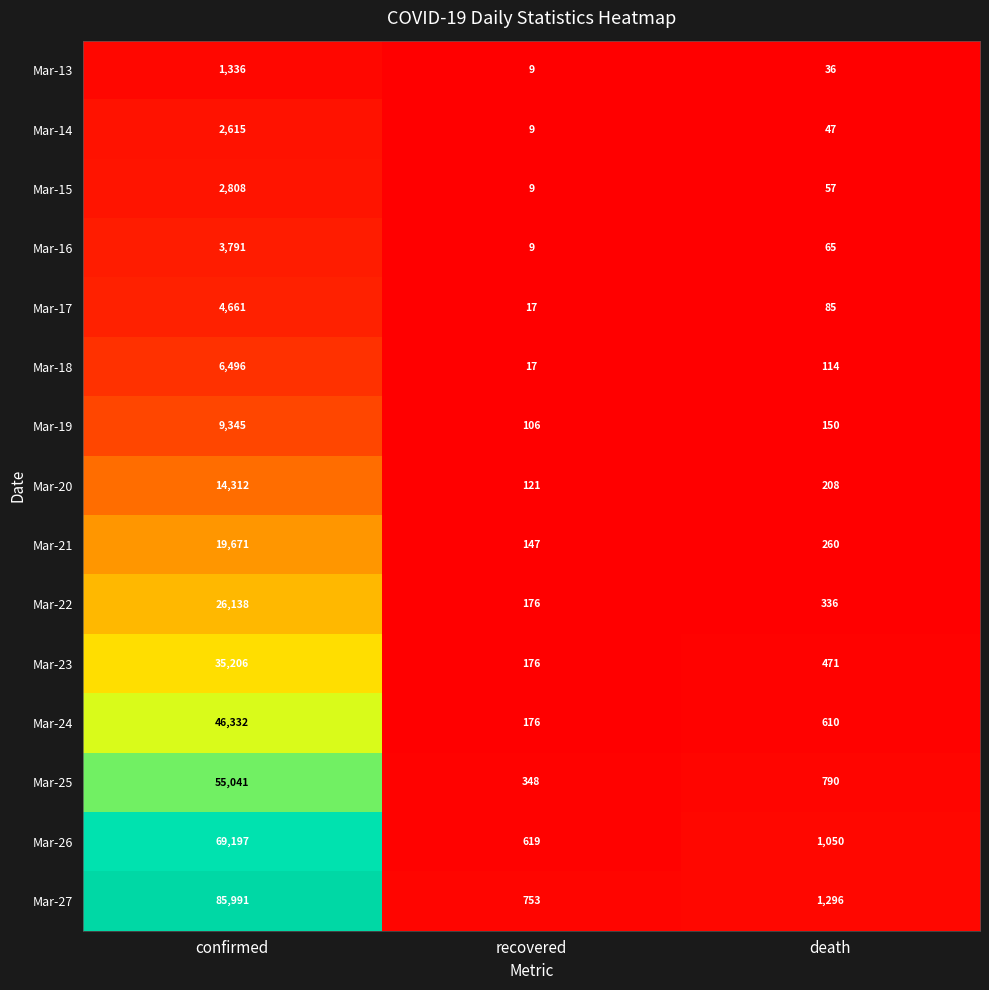

Between confirmed and death, which series saw the biggest shift?

Mar-27